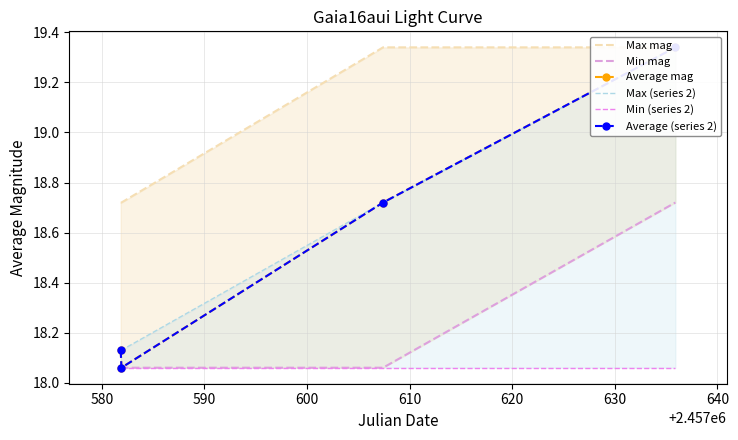

What is the sum of the Max mag values at 580 and 590?

38.1